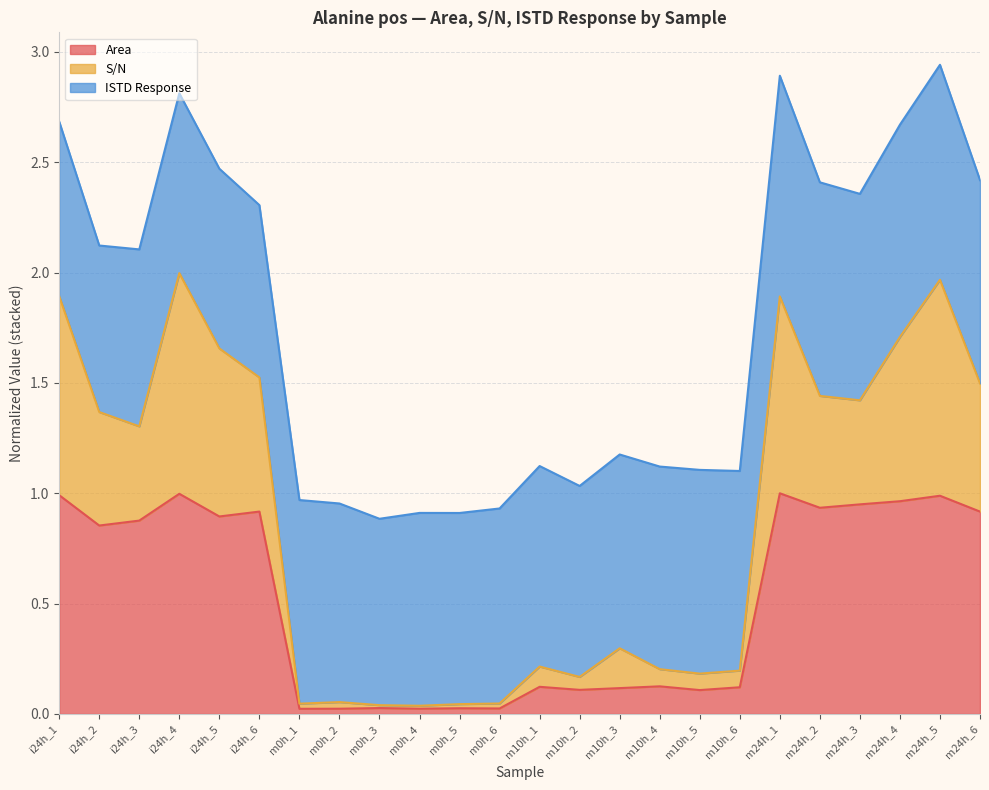

What is the total value across all series at i24h_3?

2.1